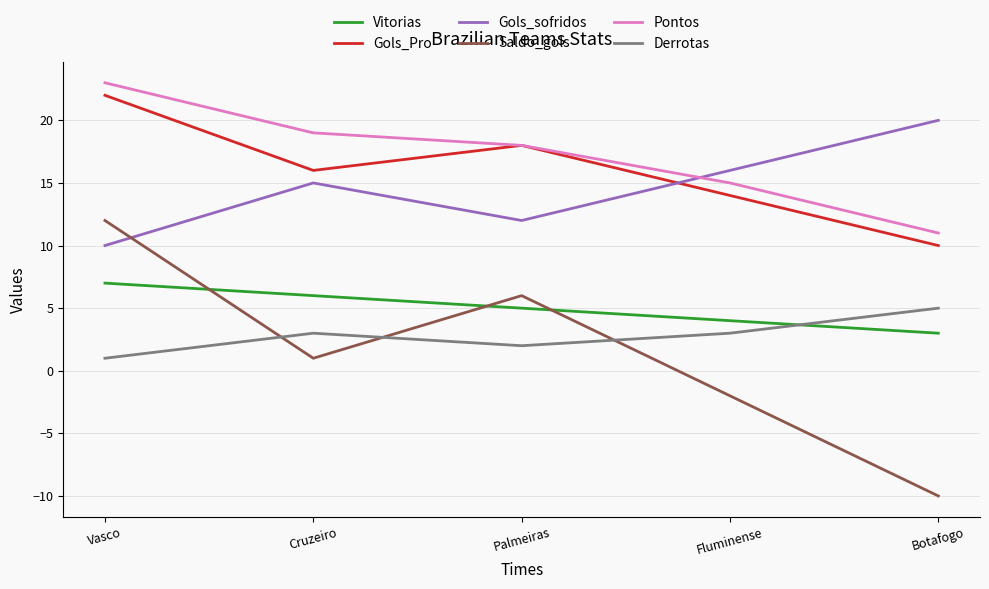

What is the difference between the highest and lowest values at Vasco?

22